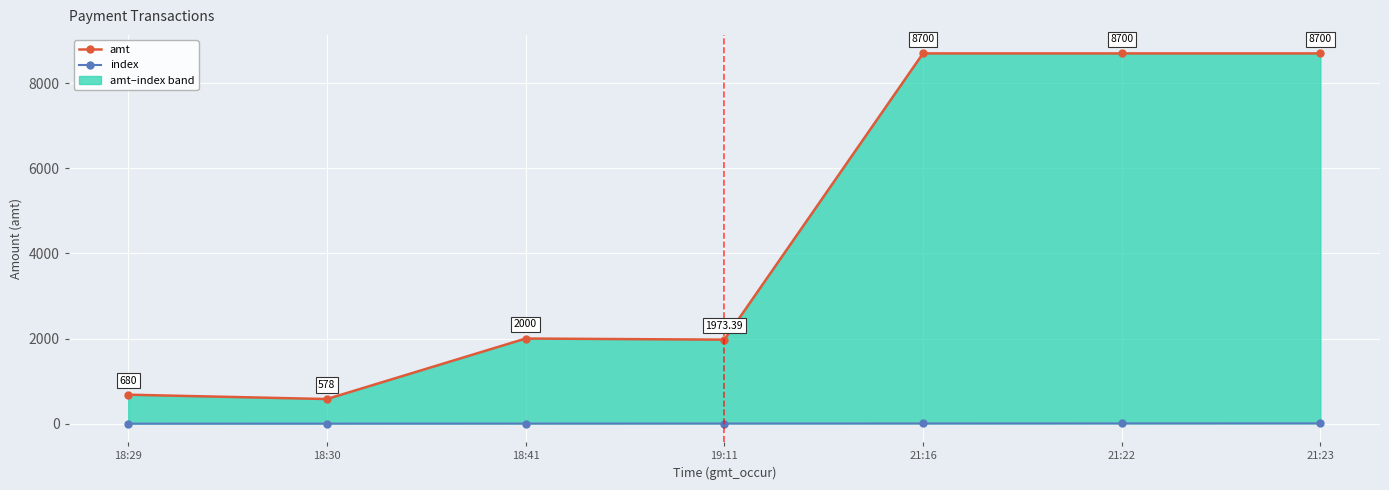

How many lines are shown in the chart?

2